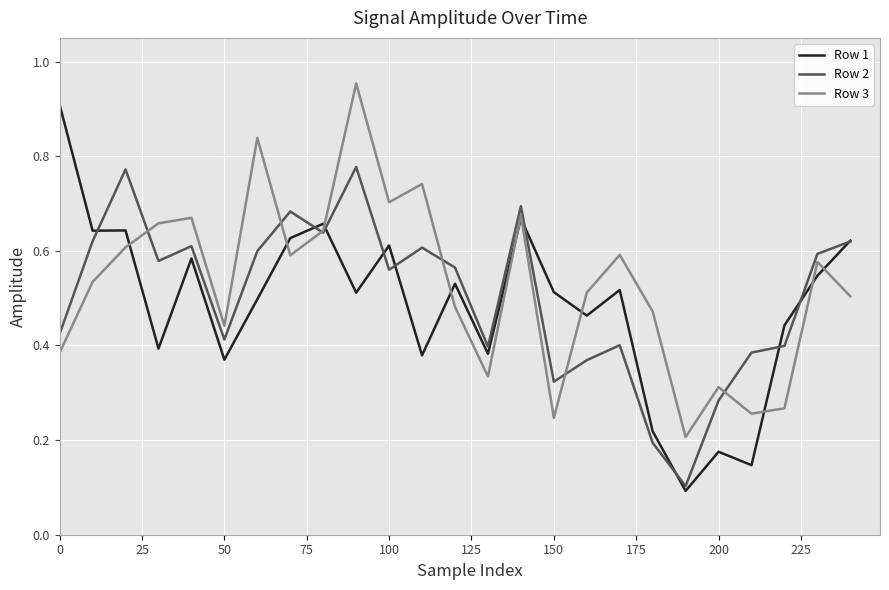

List the series in order of their peak value, lowest first.

Row 2, Row 1, Row 3